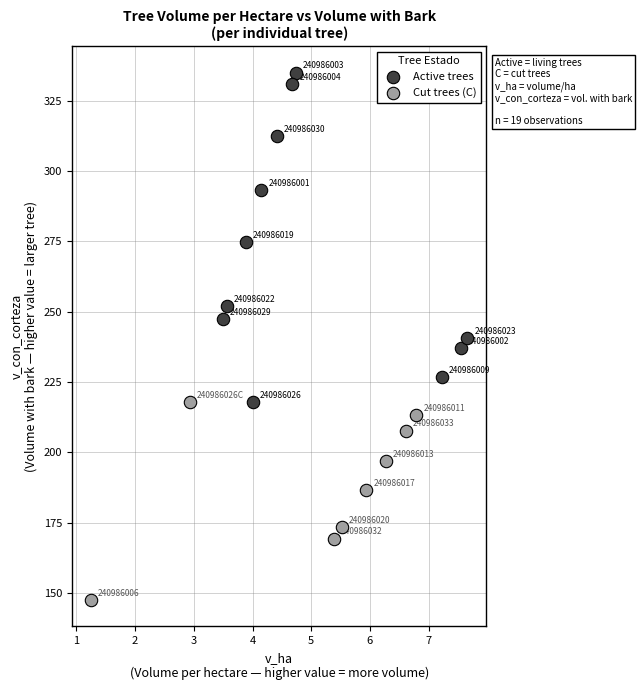

Which series reaches the minimum Y coordinate?

Cut trees (C)